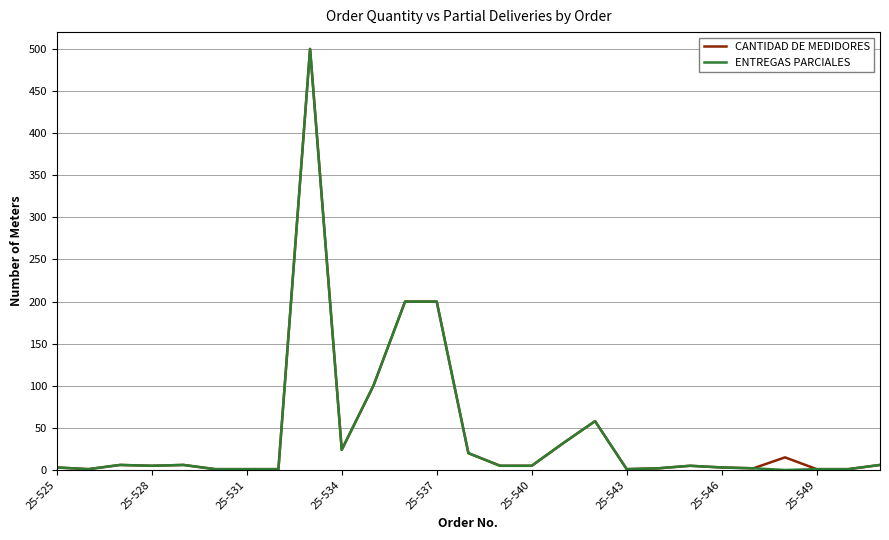

Is this an area chart (filled region under the line)?

No